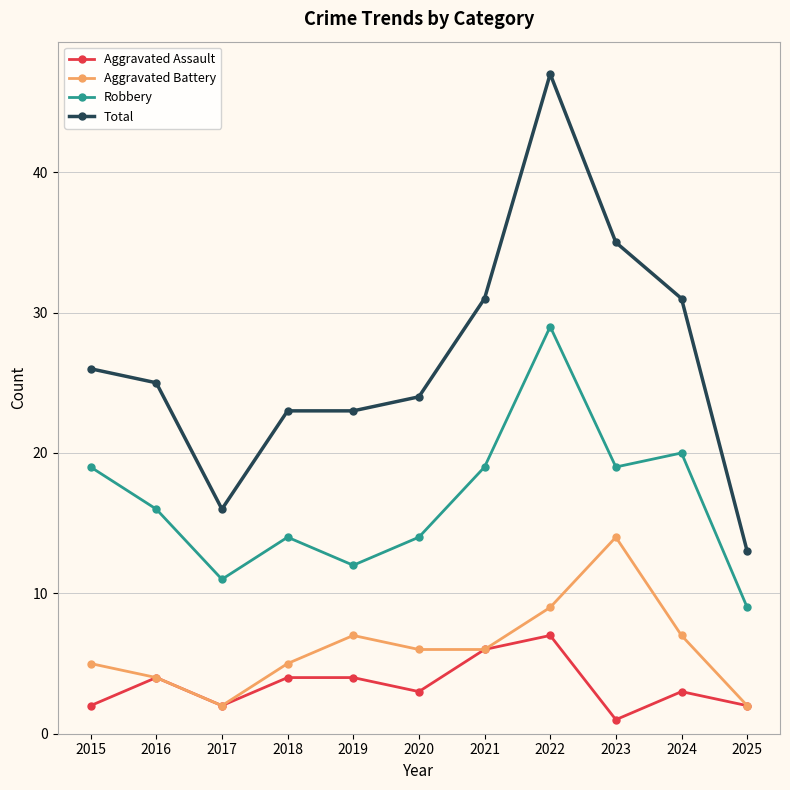

Reading left to right, extract all data points from this chart.

Aggravated Assault: 2	4	2	4	4	3	6	7	1	3	2
Aggravated Battery: 5	4	2	5	7	6	6	9	14	7	2
Robbery: 19	16	11	14	12	14	19	29	19	20	9
Total: 26	25	16	23	23	24	31	47	35	31	13